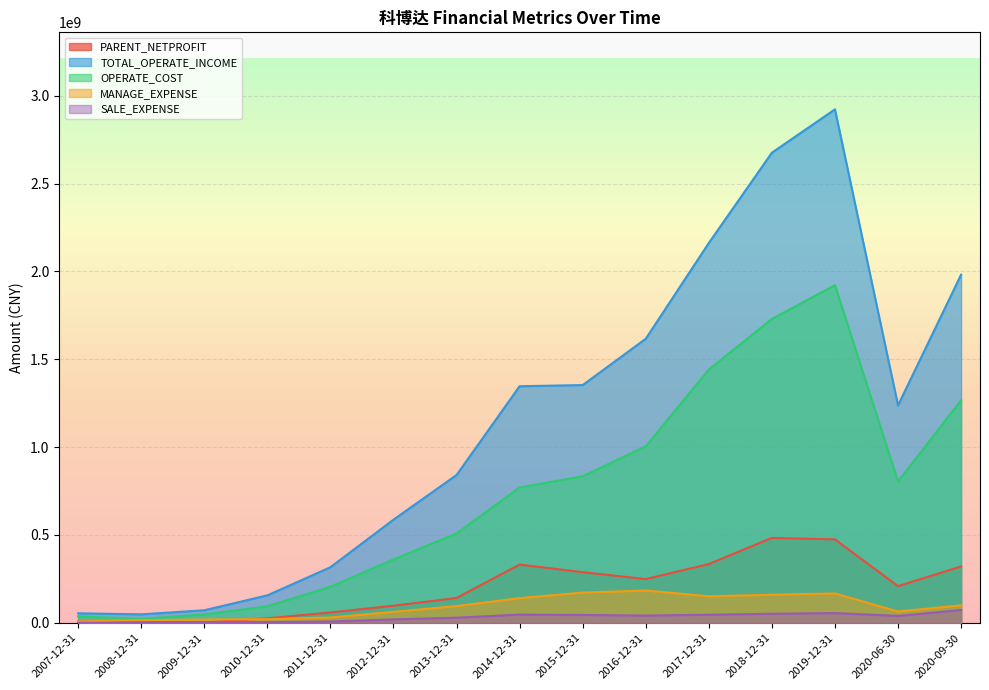

Reading right to left, what are all the values shown in this chart?

PARENT_NETPROFIT: 2020-09-30=320703309.2	2020-06-30=208618207.9	2019-12-31=474862393.6	2018-12-31=483189647.9	2017-12-31=334580141.3	2016-12-31=248956862.9	2015-12-31=288045050.9	2014-12-31=331591735.2	2013-12-31=141554457.1	2012-12-31=97081106.8	2011-12-31=58861223.8	2010-12-31=25478187.0	2009-12-31=2171598.4	2008-12-31=8209315.0	2007-12-31=7682286.0
TOTAL_OPERATE_INCOME: 2020-09-30=1981269527.0	2020-06-30=1237370422.5	2019-12-31=2922139022.2	2018-12-31=2675360830.0	2017-12-31=2161628715.4	2016-12-31=1616580156.7	2015-12-31=1352978495.6	2014-12-31=1346376523.3	2013-12-31=841157133.2	2012-12-31=586980135.1	2011-12-31=316335951.0	2010-12-31=156139871.4	2009-12-31=71423041.8	2008-12-31=48163567.8	2007-12-31=54262507.9
OPERATE_COST: 2020-09-30=1266846868.2	2020-06-30=804220648.2	2019-12-31=1921523052.4	2018-12-31=1729369069.0	2017-12-31=1441238052.9	2016-12-31=1004783931.0	2015-12-31=834017959.6	2014-12-31=770354372.2	2013-12-31=508889452.2	2012-12-31=360588071.6	2011-12-31=205511223.3	2010-12-31=94231009.9	2009-12-31=47711352.3	2008-12-31=21924719.8	2007-12-31=37256172.4
MANAGE_EXPENSE: 2020-09-30=99590061.8	2020-06-30=64235950.7	2019-12-31=167129721.6	2018-12-31=159749764.6	2017-12-31=151073167.6	2016-12-31=183869120.8	2015-12-31=172044315.2	2014-12-31=140580306.4	2013-12-31=95253710.4	2012-12-31=62551944.6	2011-12-31=30284088.7	2010-12-31=20427347.2	2009-12-31=18848319.0	2008-12-31=14645170.1	2007-12-31=7969936.7
SALE_EXPENSE: 2020-09-30=73055825.5	2020-06-30=39146338.1	2019-12-31=55508269.3	2018-12-31=51465524.2	2017-12-31=46064811.4	2016-12-31=41165299.5	2015-12-31=44691884.0	2014-12-31=46792965.4	2013-12-31=29127954.7	2012-12-31=19547041.7	2011-12-31=7277566.2	2010-12-31=4104709.3	2009-12-31=3198635.7	2008-12-31=2239987.4	2007-12-31=4566.0